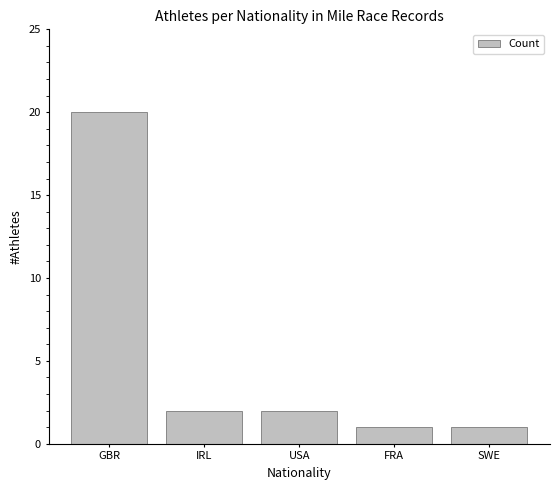

Reading left to right, list all the values displayed in this chart.

20	2	2	1	1